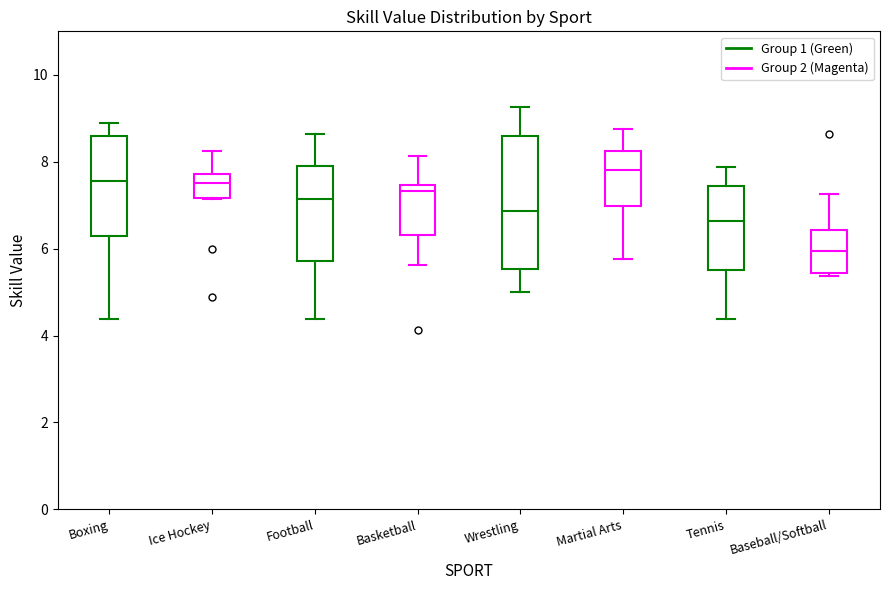

Reading left to right, read every box against the y-axis: the position of its median line, the range the box covers, and the ends of its whiskers. The values are not printed on the chart, so give them approximately, as read against the axis.

Boxing: median 7.6, box 6.2 to 8.6, whiskers 4.4 to 8.8
Ice Hockey: median 7.6, box 7.2 to 7.8, whiskers 7.2 to 8.2
Football: median 7.2, box 5.8 to 8.0, whiskers 4.4 to 8.6
Basketball: median 7.4 (just below the box's upper edge), box 6.4 to 7.4, whiskers 5.6 to 8.2
Wrestling: median 6.8, box 5.6 to 8.6, whiskers 5.0 to 9.2
Martial Arts: median 7.8, box 7.0 to 8.2, whiskers 5.8 to 8.8
Tennis: median 6.6, box 5.6 to 7.4, whiskers 4.4 to 7.8
Baseball/Softball: median 6.0, box 5.4 to 6.4, whiskers 5.4 (just below the box's lower edge) to 7.2